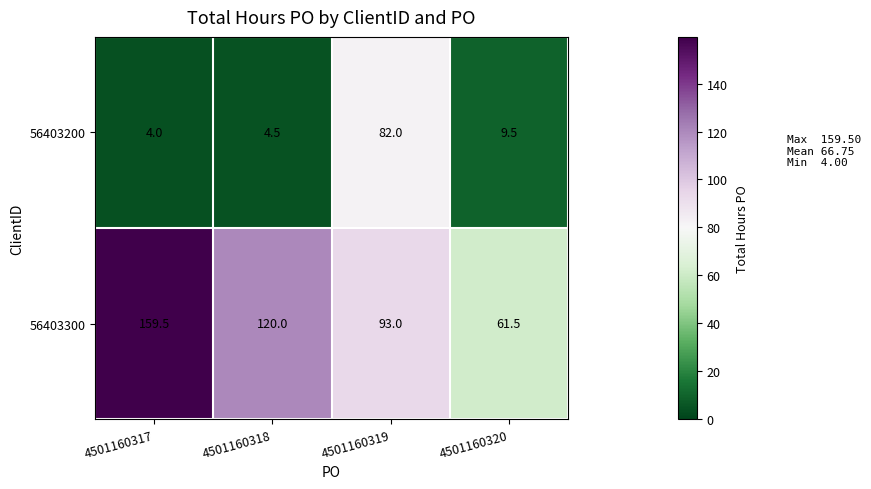

At how many categories does at least one series exceed 135?

1